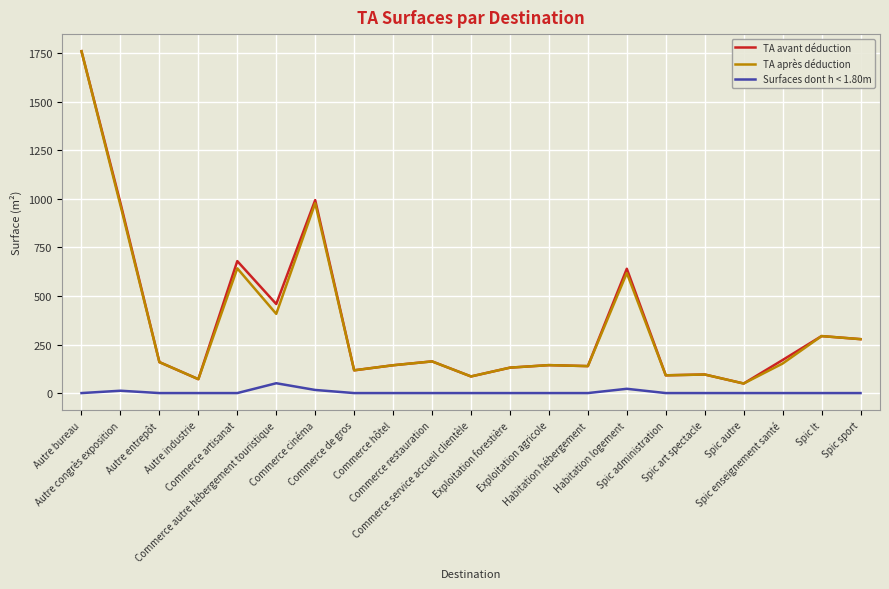

True or false: TA avant déduction and Surfaces dont h < 1.80m intersect in this chart.

False